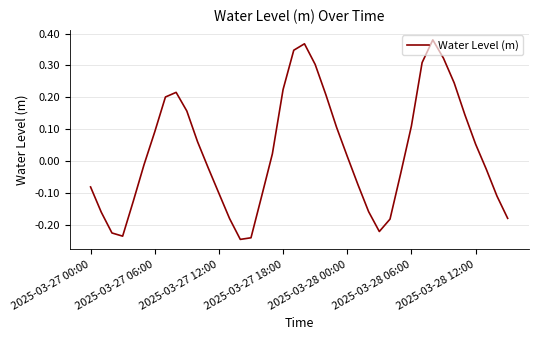

Is this an area chart (filled region under the line)?

No